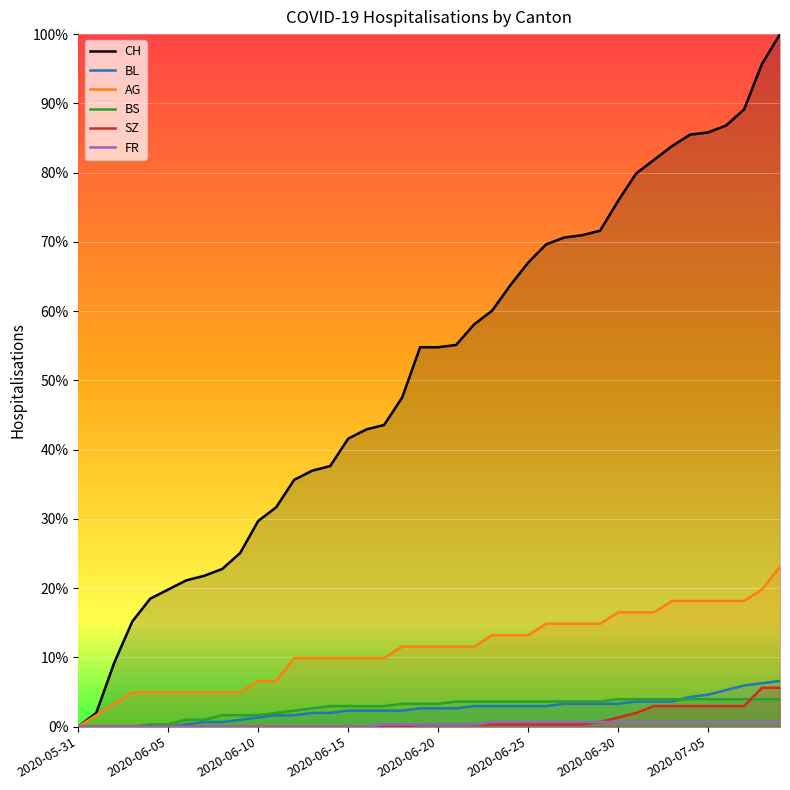

True or false: CH has more than 0 points higher than both neighbors.

False